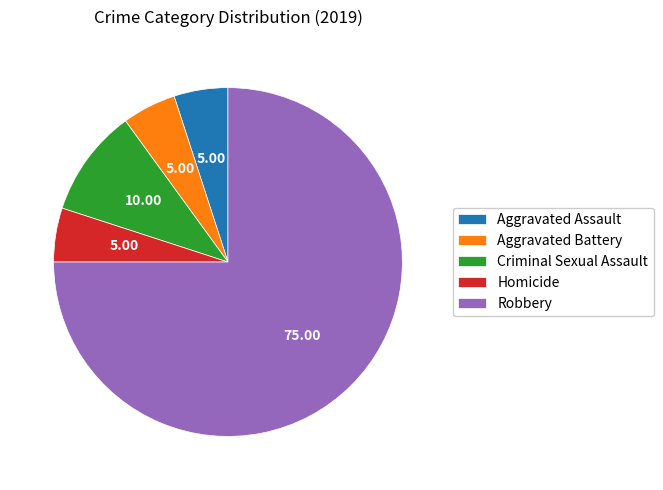

What is the majority slice?

Robbery